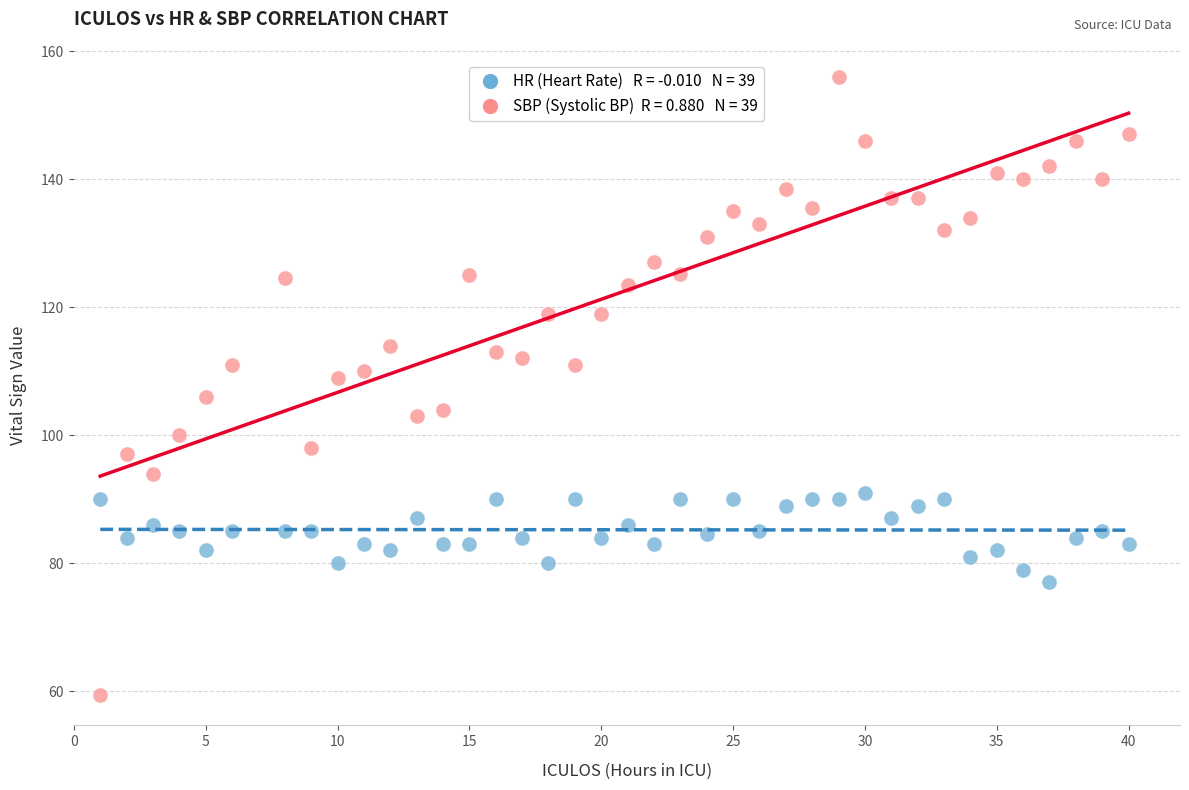

Across all data points, what is the range of X values (max minus min)?

39.0